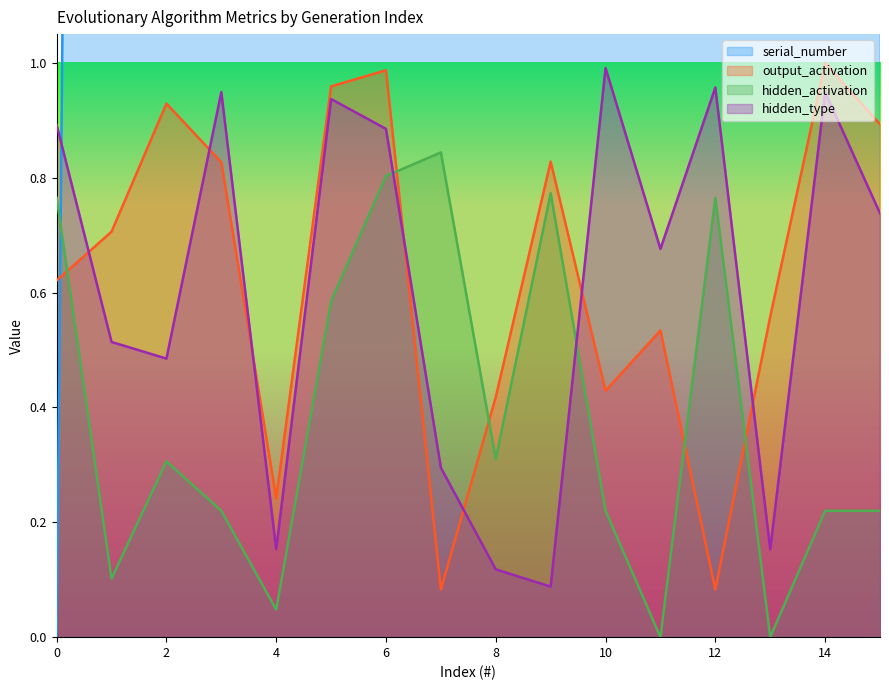

Which series has the widest spread of values?

serial_number